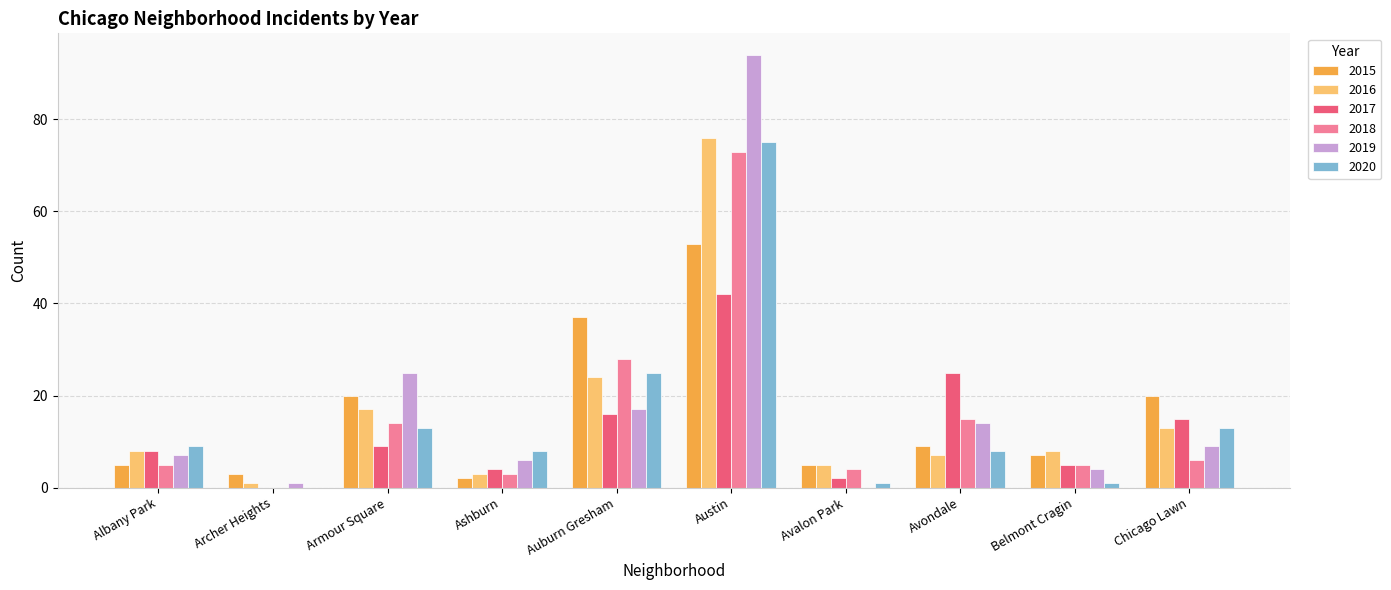

What are all the series names shown in the legend?

2015, 2016, 2017, 2018, 2019, 2020